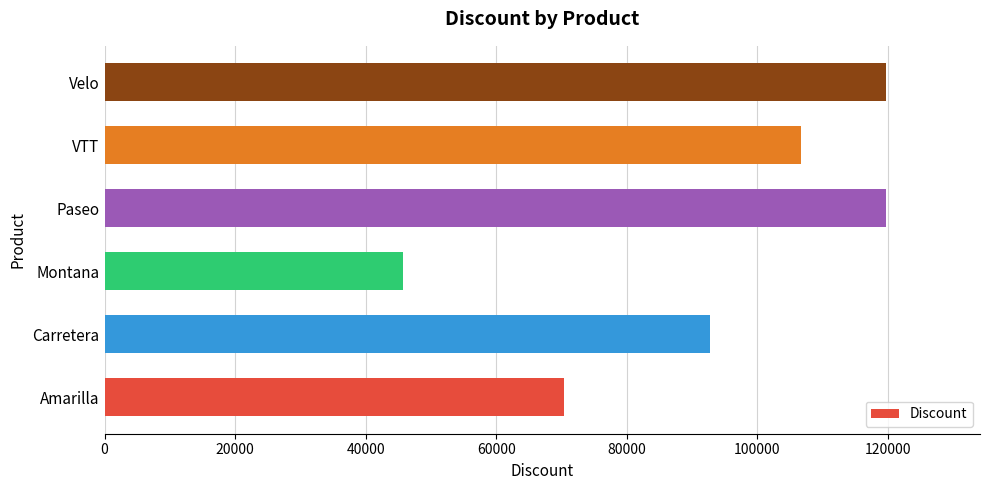

How many distinct data groups are displayed?

1